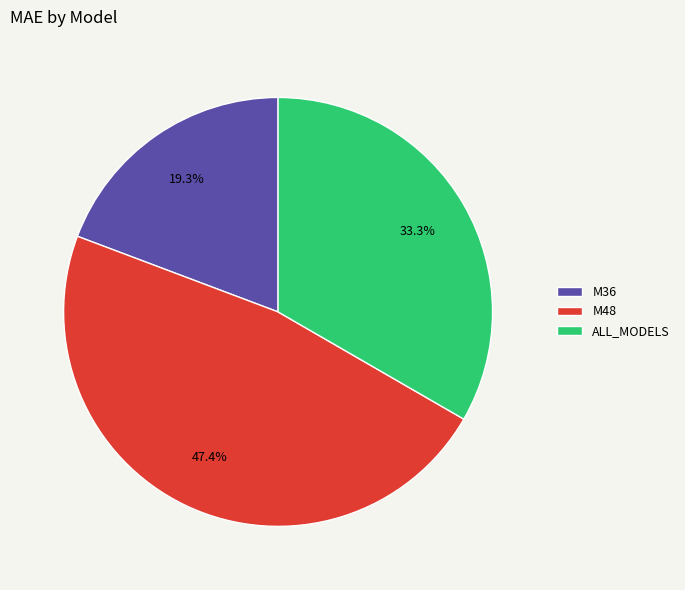

Which slice is the largest?

M48